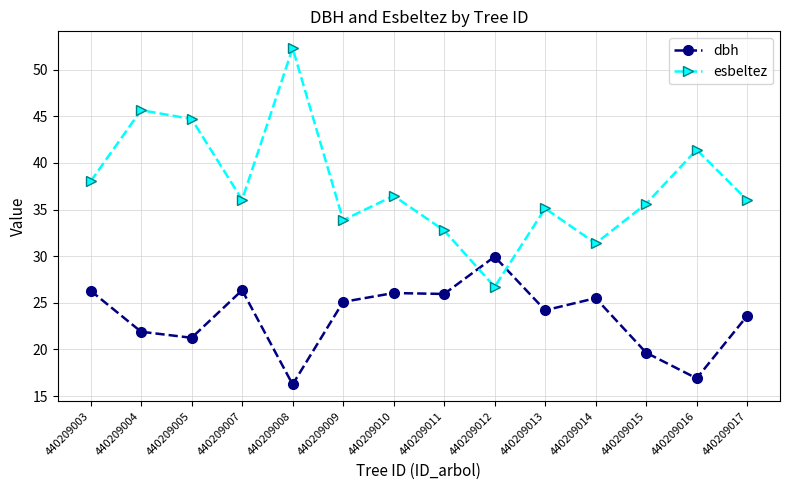

True or false: dbh has more than 1 points higher than both neighbors.

True